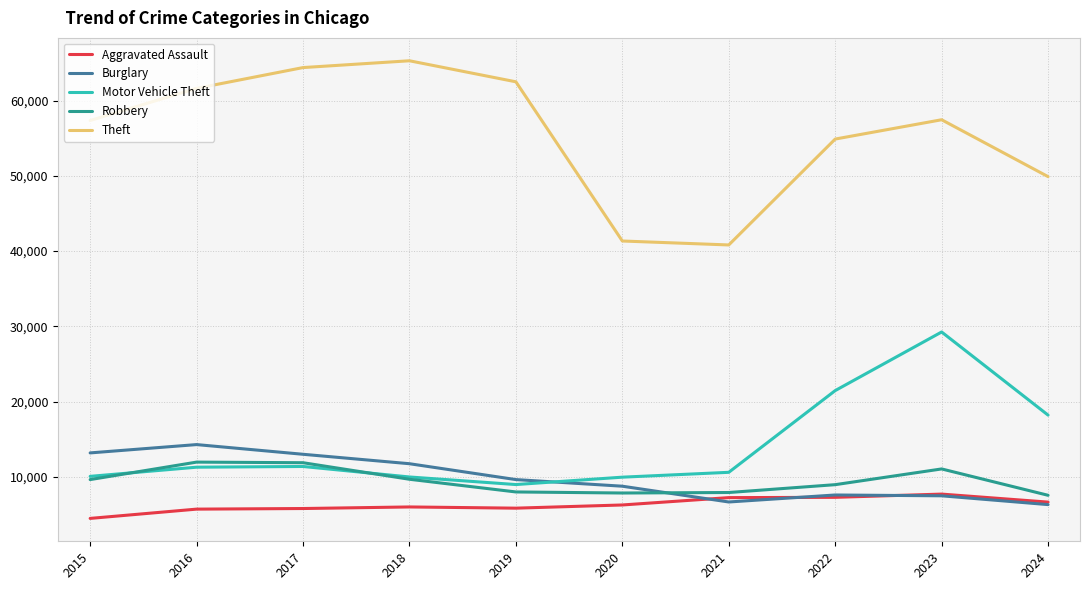

The Aggravated Assault series shows 5713 at 2016. True or false?

True